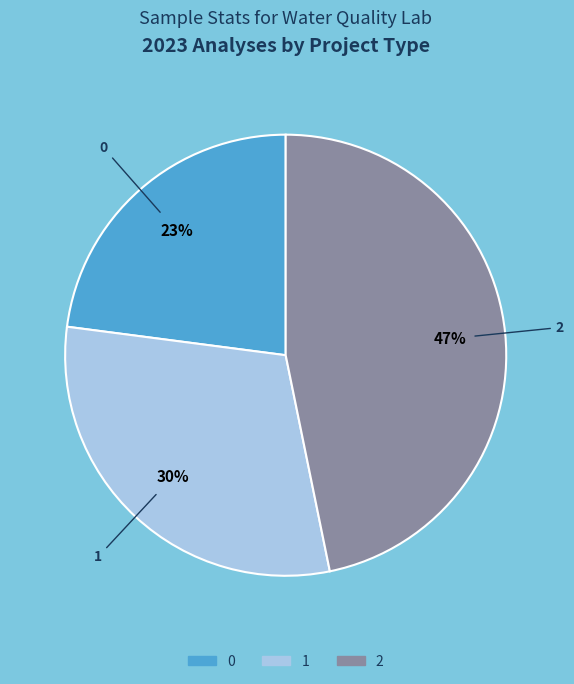

To the nearest percent, what is the difference between the largest and smallest slice percentages?

24%